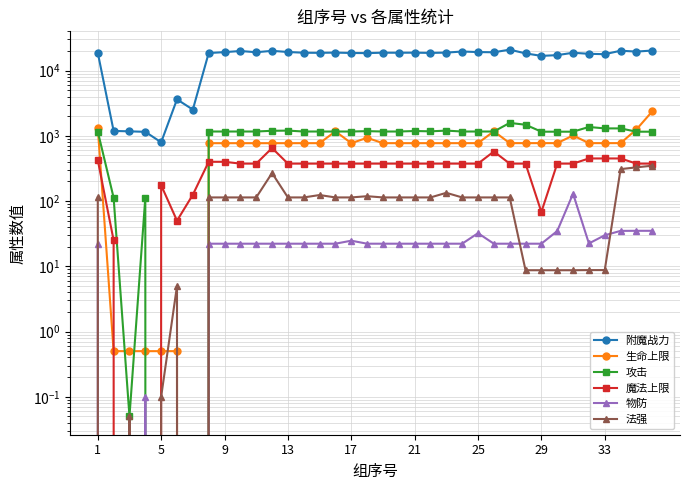

Is the value of 魔法上限 at 31 greater than the value of 法强 at 17?

Yes